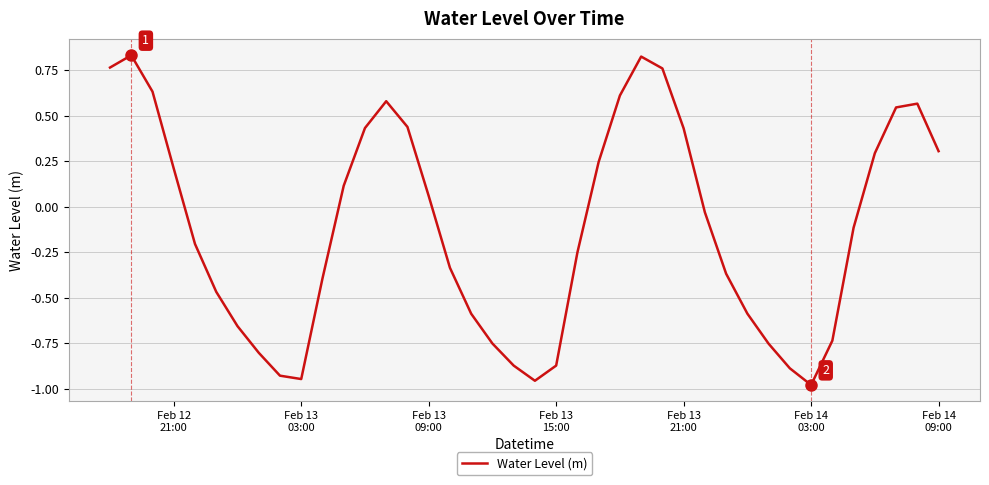

What is the difference between the maximum and minimum values?

1.8